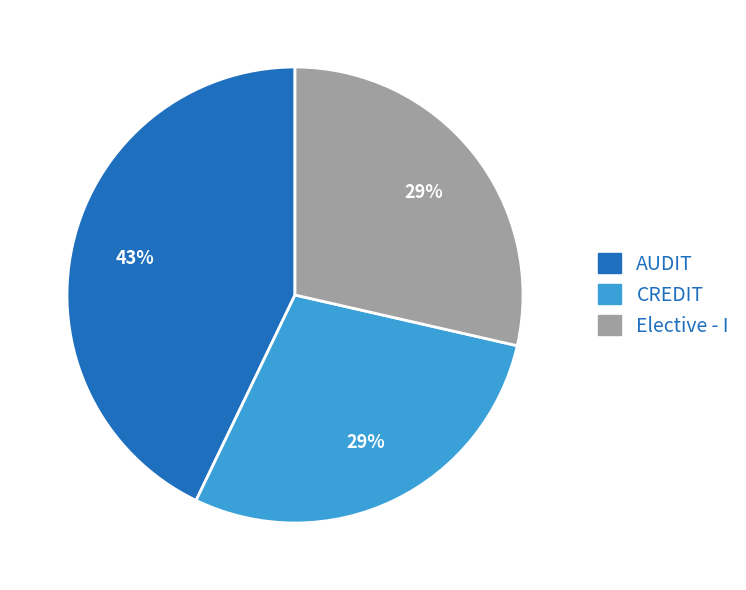

Do AUDIT and Elective - I together represent more than half of the pie?

Yes